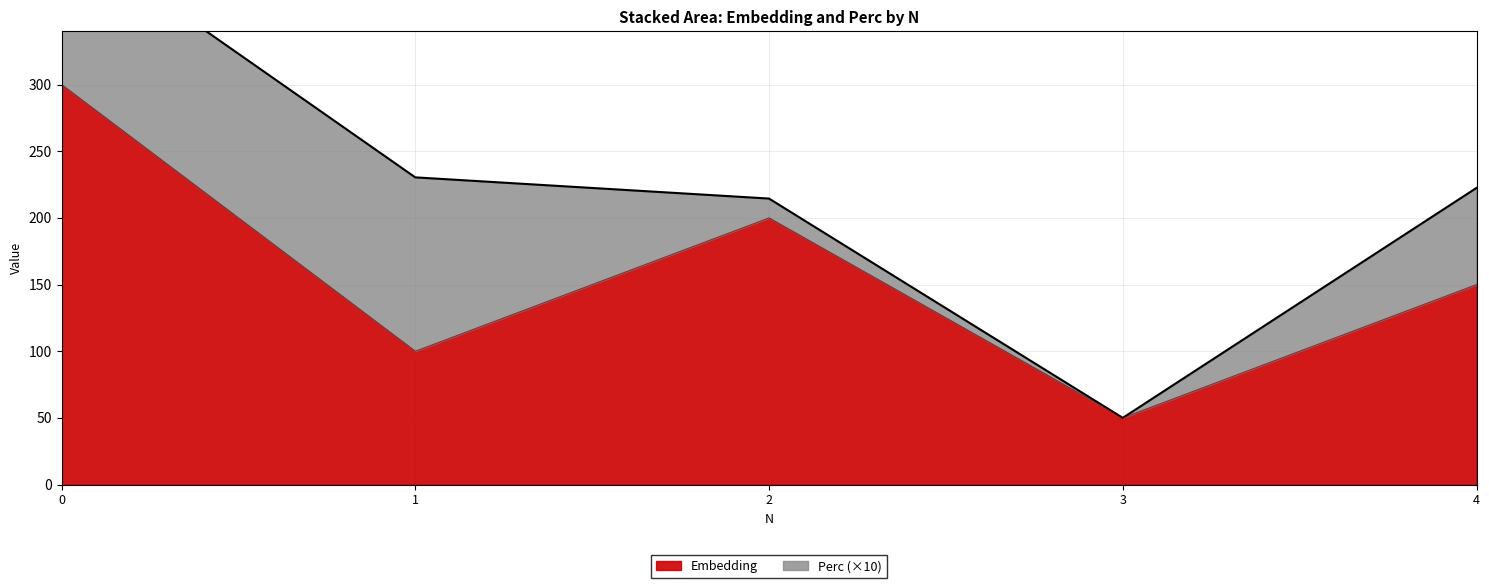

What is the change in value from 2 to 3?

-150